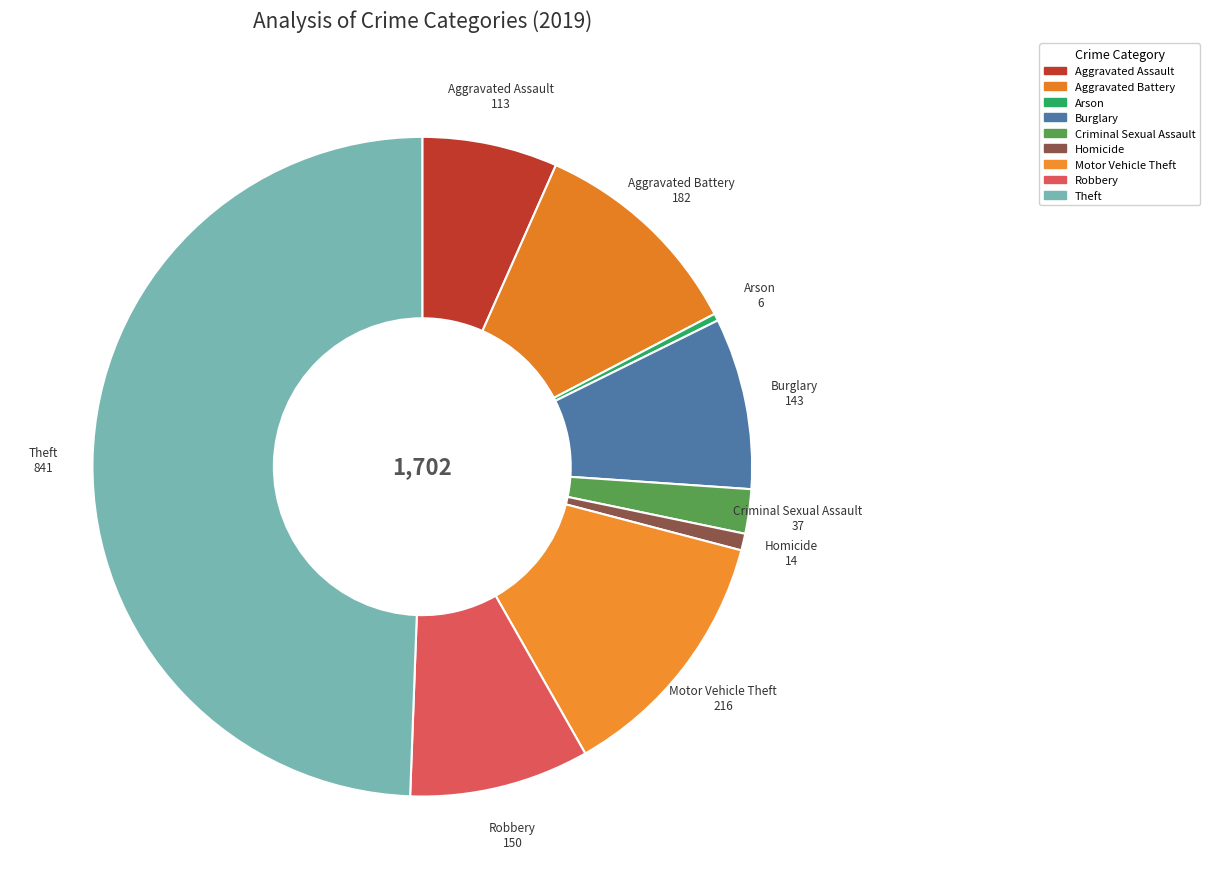

The Theft slice represents 49% of the pie. True or false?

True